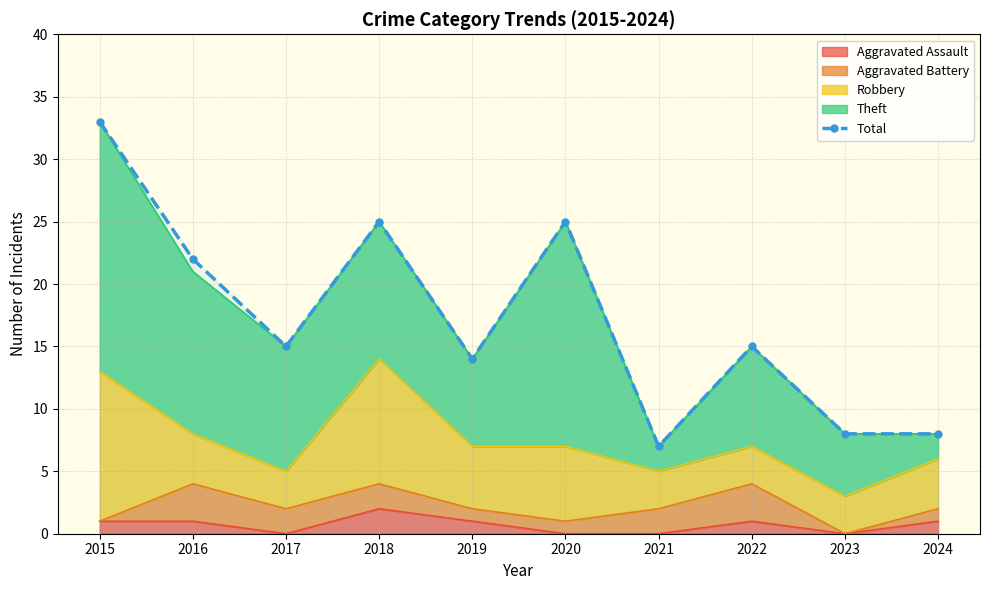

True or false: the data shows 8 at 2022.

False